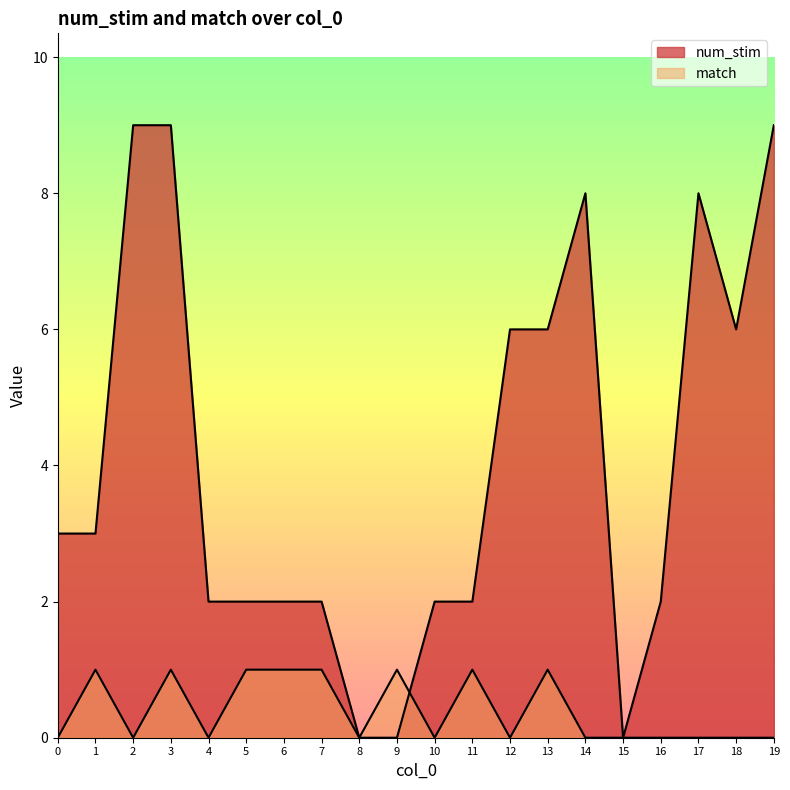

Where is the first local maximum for match?

1